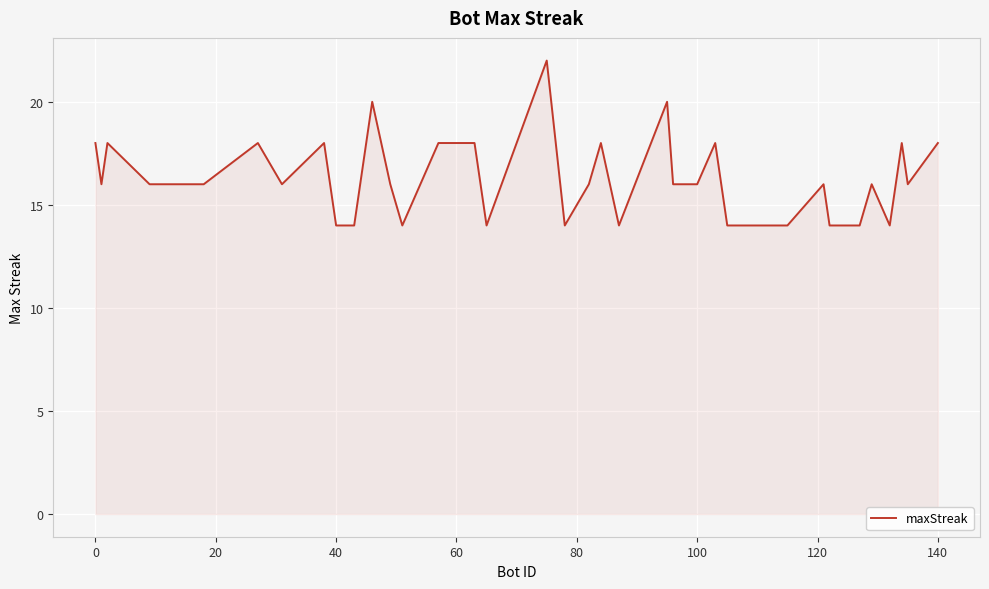

What is the maximum value shown in the chart?

22